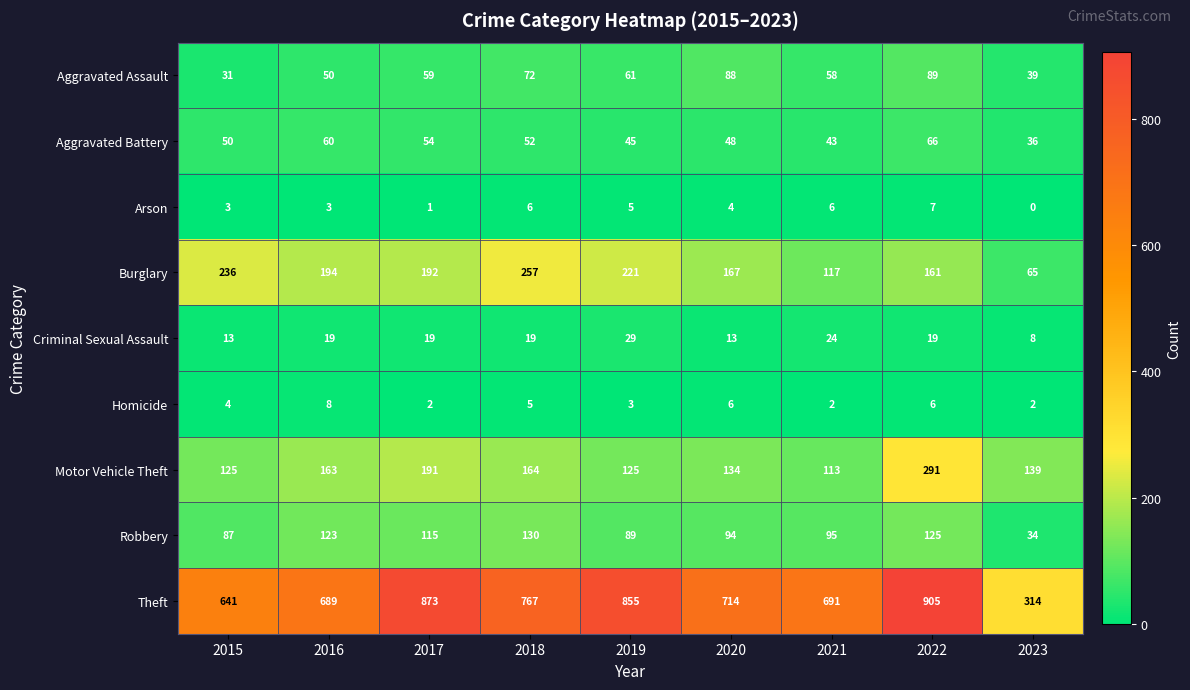

Between 2017 and 2018, which series saw the biggest shift?

Theft